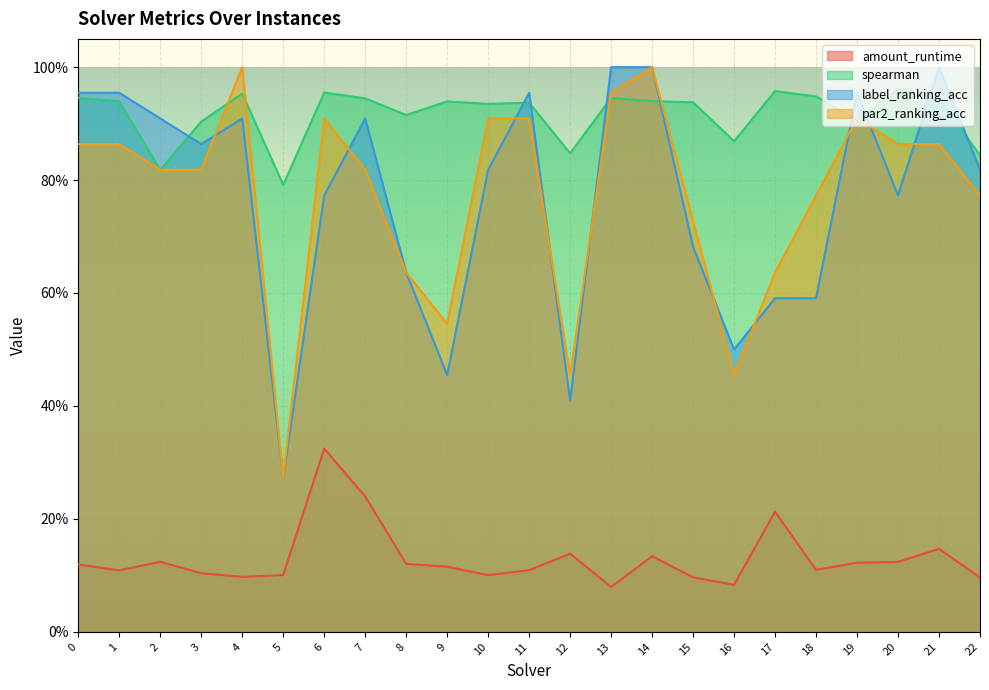

What is the difference between the highest and lowest values at 12?

0.7